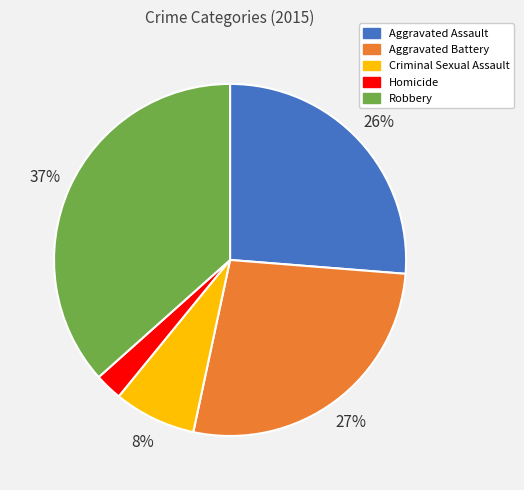

Rank the categories by value from lowest to highest.

Homicide, Criminal Sexual Assault, Aggravated Assault, Aggravated Battery, Robbery